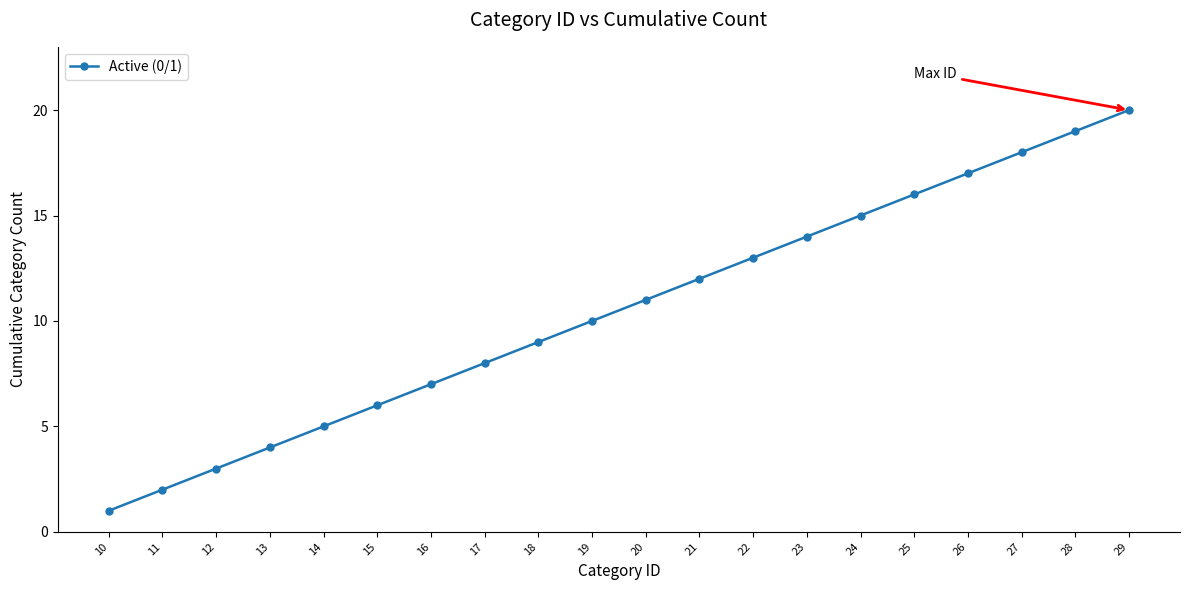

True or false: the data shows 2 at 14.

False